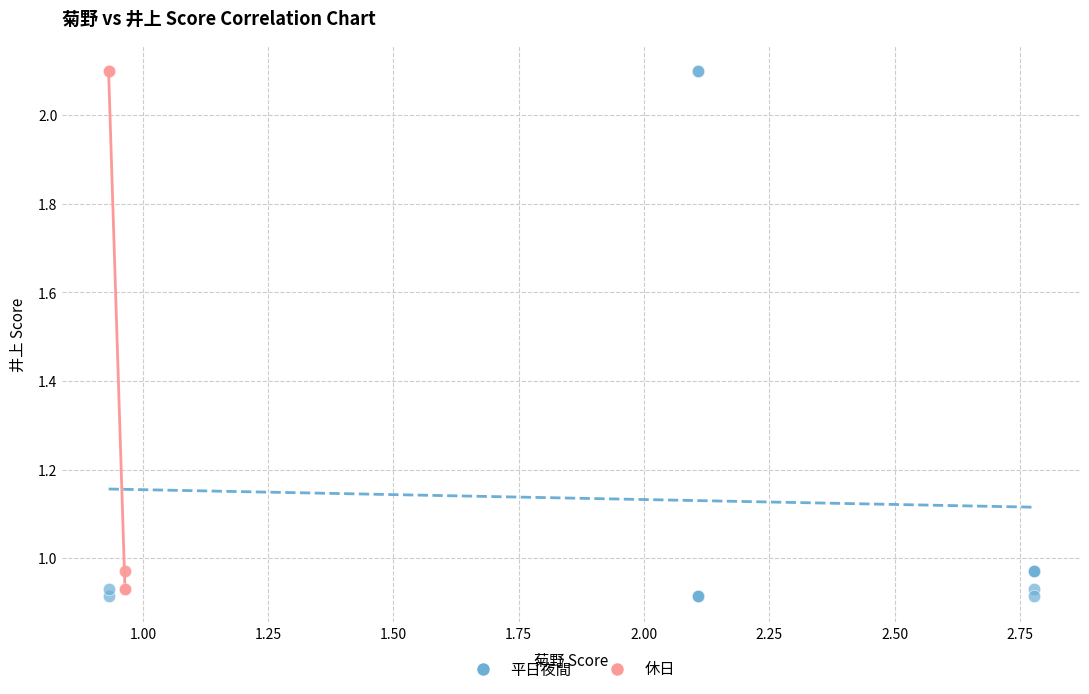

What are all the series names shown in the legend?

平日夜間, 休日